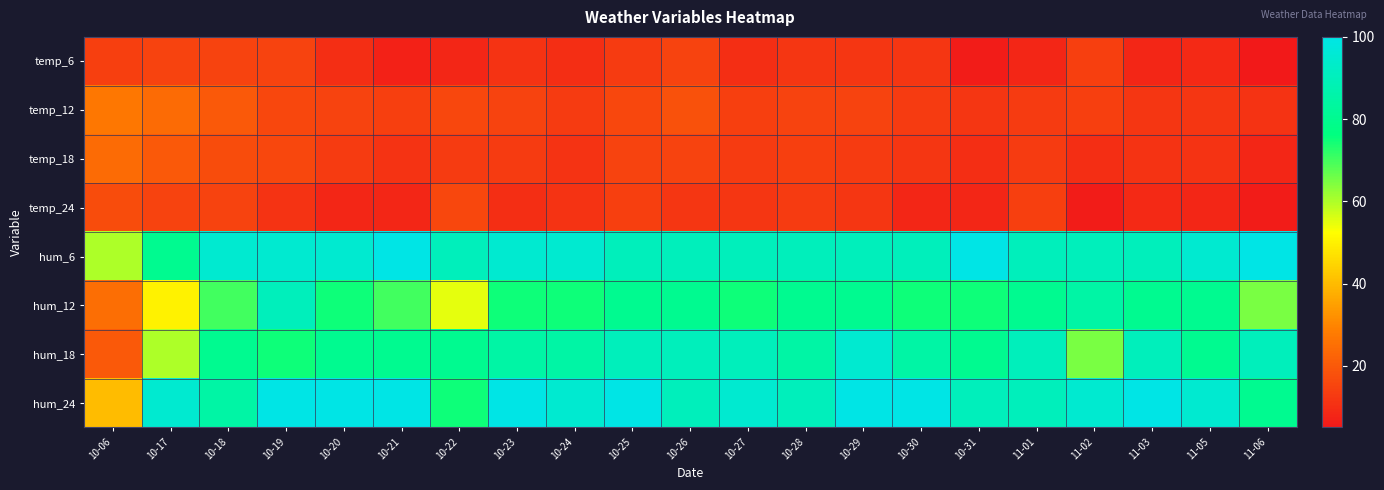

Reading right to left, extract all data points from this chart.

temp_6: 11-06=5	11-05=9	11-03=8	11-02=14	11-01=8	10-31=6	10-30=12	10-29=12	10-28=12	10-27=10	10-26=15	10-25=13	10-24=10	10-23=11	10-22=8	10-21=7	10-20=10	10-19=15	10-18=15	10-17=15	10-06=14
temp_12: 11-06=11	11-05=12	11-03=12	11-02=14	11-01=13	10-31=12	10-30=13	10-29=15	10-28=15	10-27=14	10-26=18	10-25=16	10-24=13	10-23=15	10-22=16	10-21=14	10-20=15	10-19=16	10-18=20	10-17=24	10-06=27
temp_18: 11-06=8	11-05=11	11-03=11	11-02=10	11-01=13	10-31=10	10-30=12	10-29=13	10-28=14	10-27=13	10-26=15	10-25=15	10-24=11	10-23=13	10-22=13	10-21=11	10-20=13	10-19=16	10-18=17	10-17=20	10-06=24
temp_24: 11-06=6	11-05=8	11-03=9	11-02=6	11-01=14	10-31=8	10-30=8	10-29=12	10-28=13	10-27=12	10-26=12	10-25=14	10-24=11	10-23=10	10-22=16	10-21=8	10-20=8	10-19=11	10-18=15	10-17=15	10-06=17
hum_6: 11-06=100	11-05=95	11-03=90	11-02=90	11-01=90	10-31=100	10-30=90	10-29=90	10-28=90	10-27=90	10-26=90	10-25=90	10-24=95	10-23=95	10-22=90	10-21=100	10-20=95	10-19=95	10-18=95	10-17=80	10-06=60
hum_12: 11-06=65	11-05=80	11-03=80	11-02=85	11-01=80	10-31=75	10-30=75	10-29=80	10-28=80	10-27=75	10-26=80	10-25=80	10-24=75	10-23=75	10-22=55	10-21=70	10-20=75	10-19=90	10-18=70	10-17=50	10-06=25
hum_18: 11-06=90	11-05=80	11-03=90	11-02=65	11-01=90	10-31=80	10-30=85	10-29=95	10-28=85	10-27=90	10-26=90	10-25=90	10-24=85	10-23=85	10-22=80	10-21=80	10-20=80	10-19=75	10-18=80	10-17=60	10-06=20
hum_24: 11-06=80	11-05=95	11-03=100	11-02=95	11-01=90	10-31=90	10-30=100	10-29=100	10-28=90	10-27=95	10-26=90	10-25=100	10-24=95	10-23=100	10-22=75	10-21=100	10-20=100	10-19=100	10-18=85	10-17=95	10-06=40